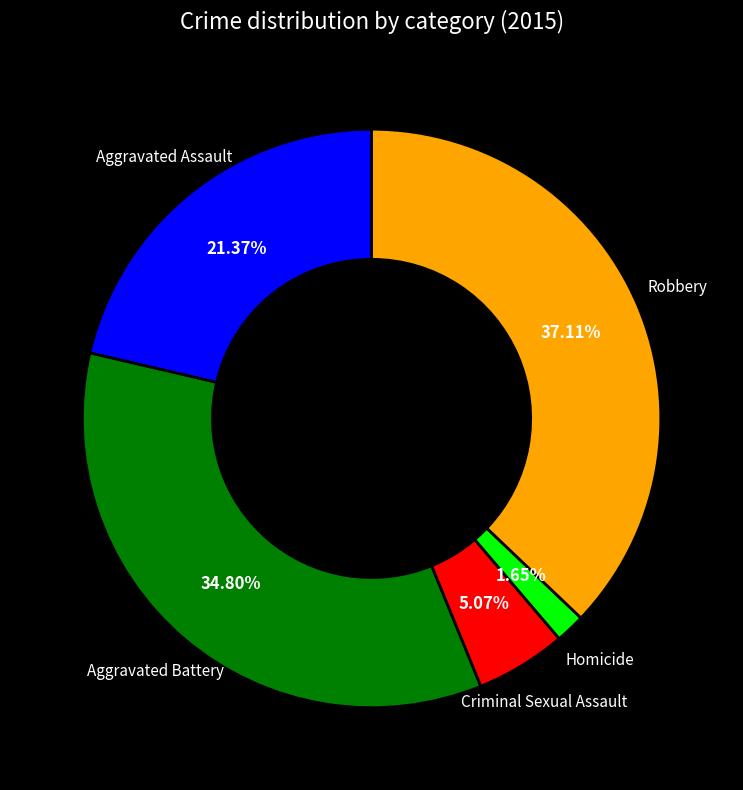

To the nearest percent, what is the average slice percentage?

20%